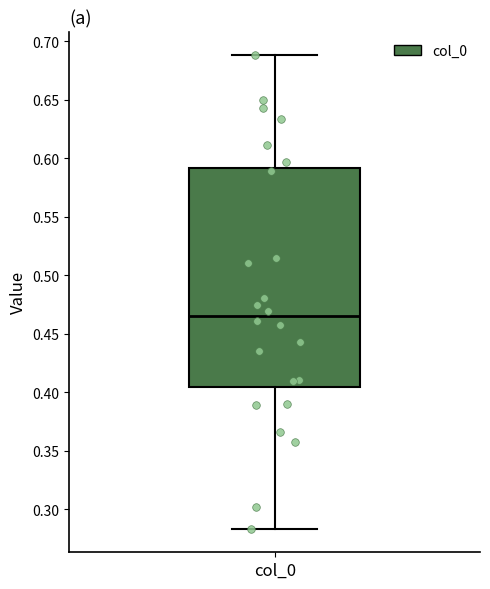

Read this box plot against the y-axis: the position of the median line, the range covered by the box, and the ends of both whiskers. The values are not printed on the chart, so give them approximately, as read against the axis.

median 0.465, box 0.405 to 0.590, whiskers 0.285 to 0.690